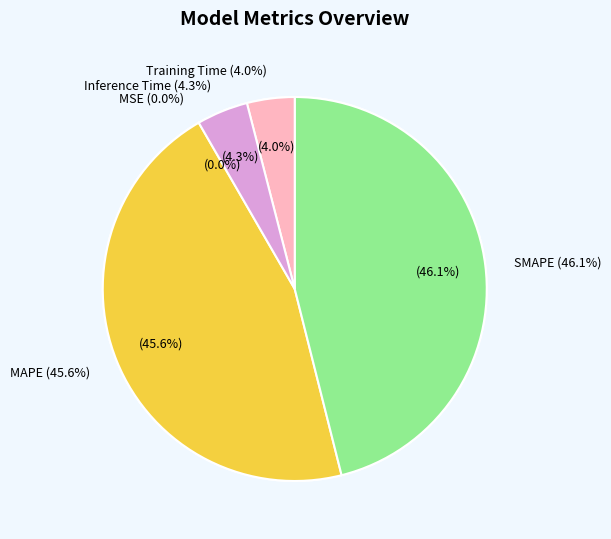

What percentage is the MAPE slice, to the nearest percent?

46%